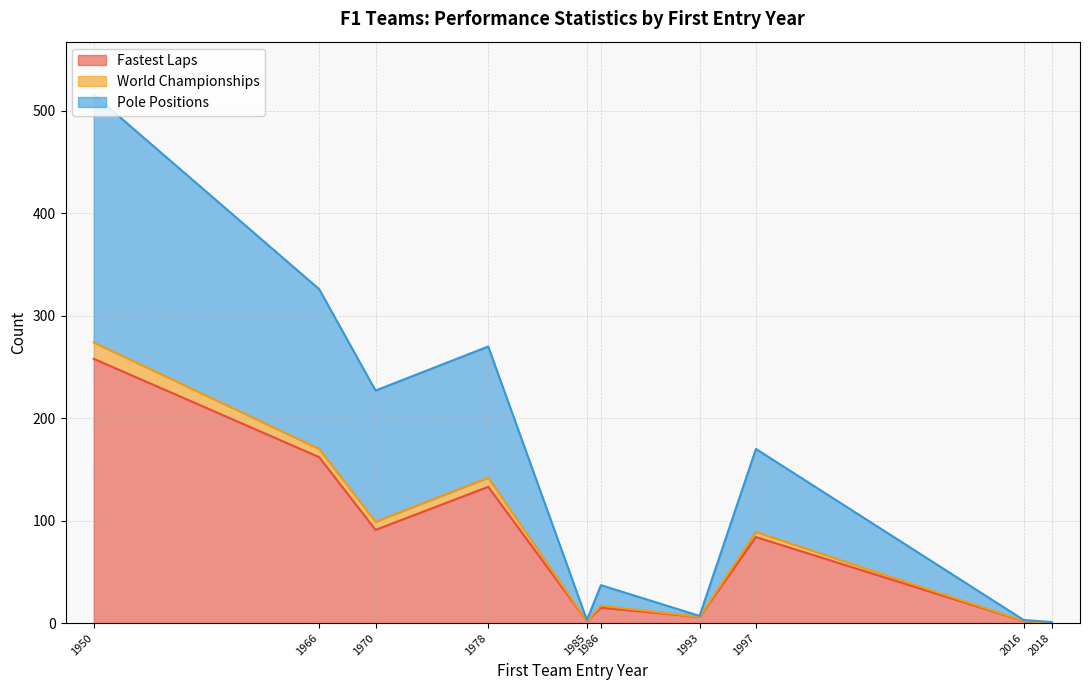

How many categories are shown in the chart?

10